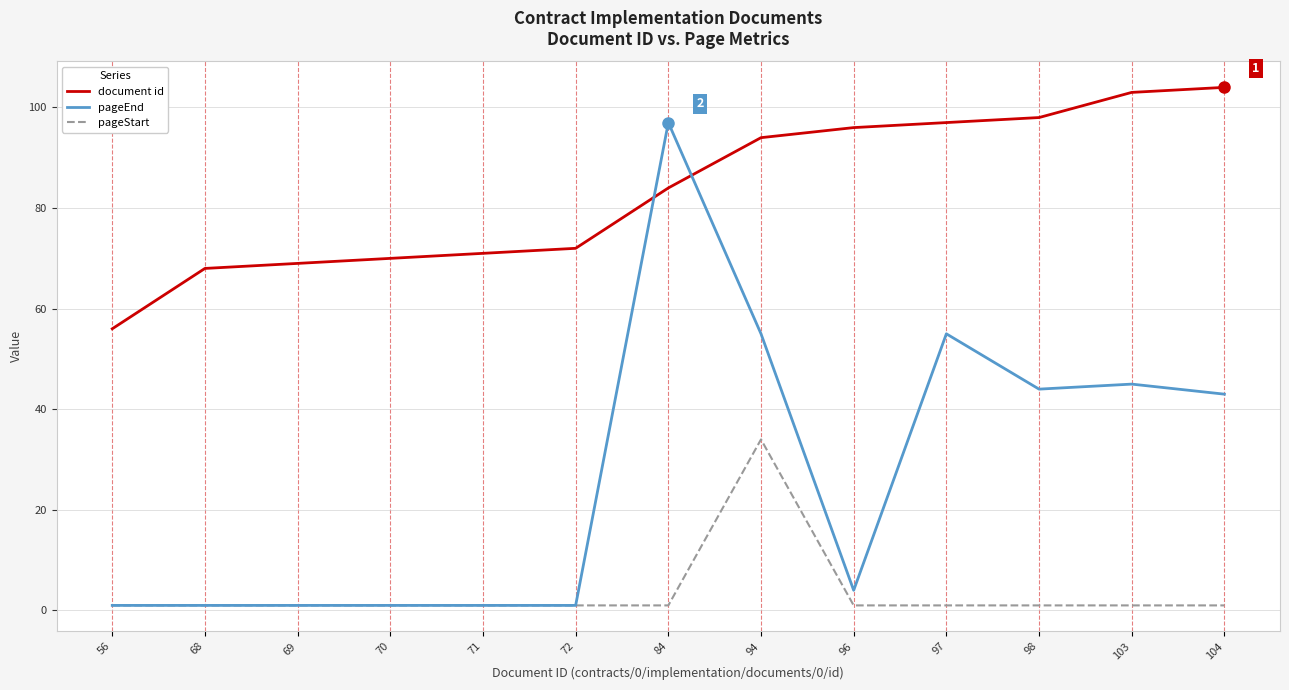

List the series in order of their peak value, highest first.

document id, pageEnd, pageStart